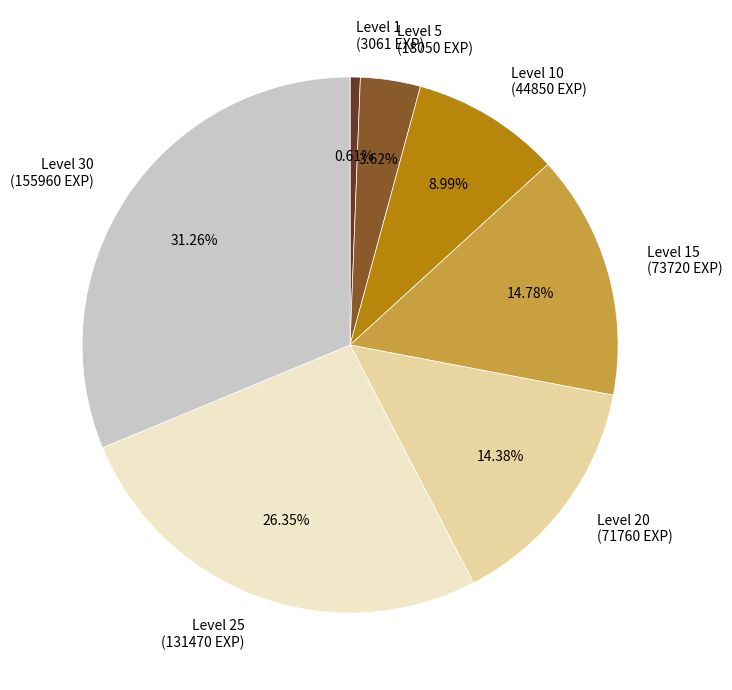

Combined, do Level 1 (3061 EXP) and Level 15 (73720 EXP) account for over 50%?

No